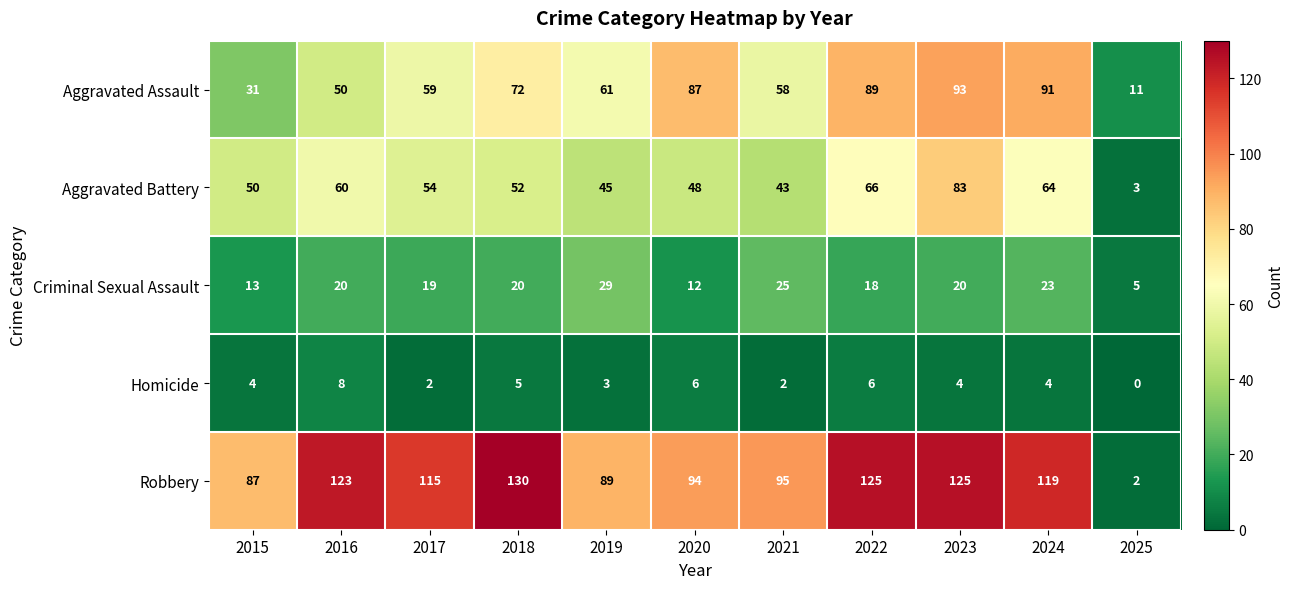

The value of Aggravated Assault at 2019 is 61. True or false?

True